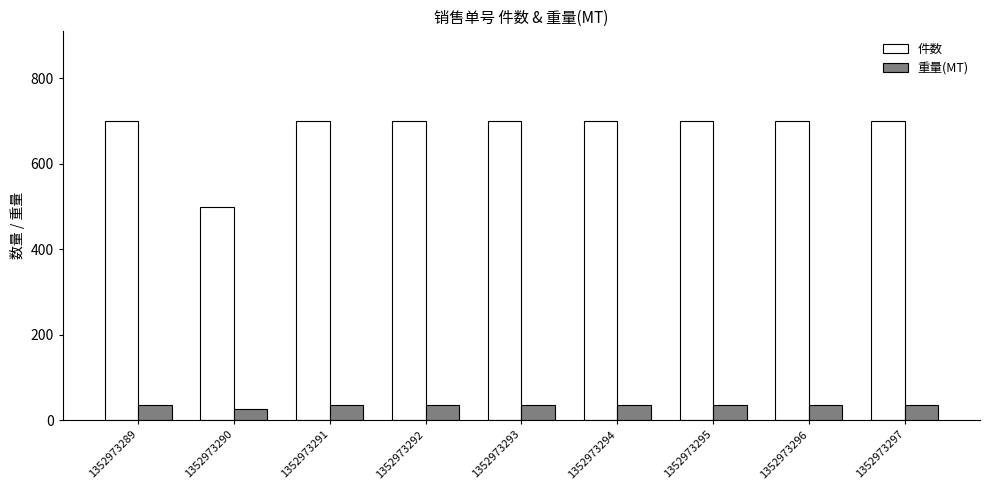

At 1352973292, list the series in order from smallest to largest.

重量(MT), 件数